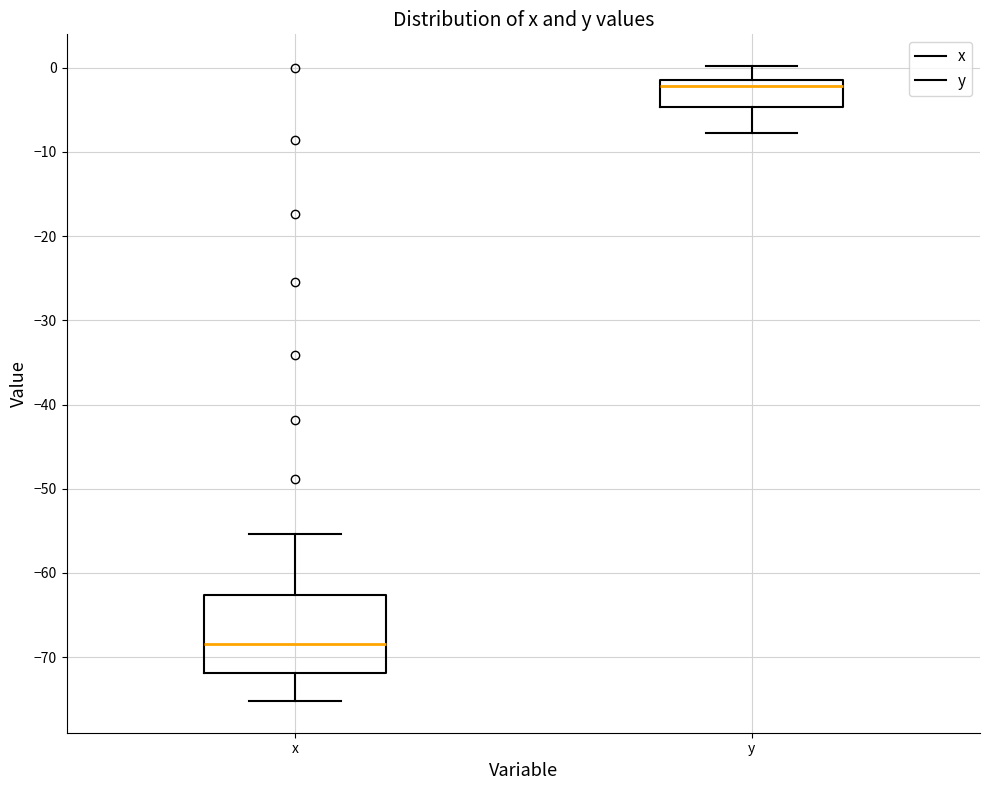

Reading left to right, transcribe this box plot: for each box, give where its median line is, the range the box spans, and where its two whiskers end, as read against the y-axis. The values are not printed on the chart, so give them approximately, as read against the axis.

x: median -68, box -72 to -63, whiskers -75 to -55
y: median -2, box -5 to -1, whiskers -8 to 0